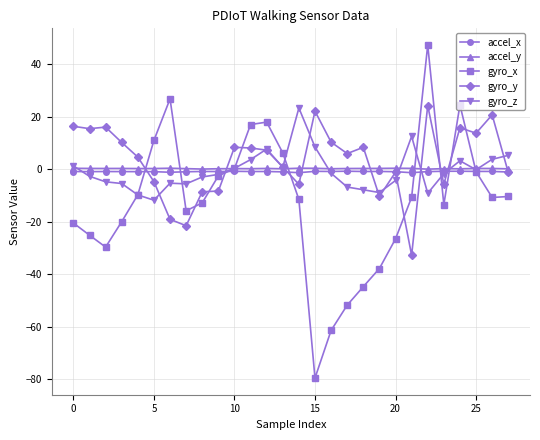

True or false: accel_y has more than 2 interior local peaks.

True